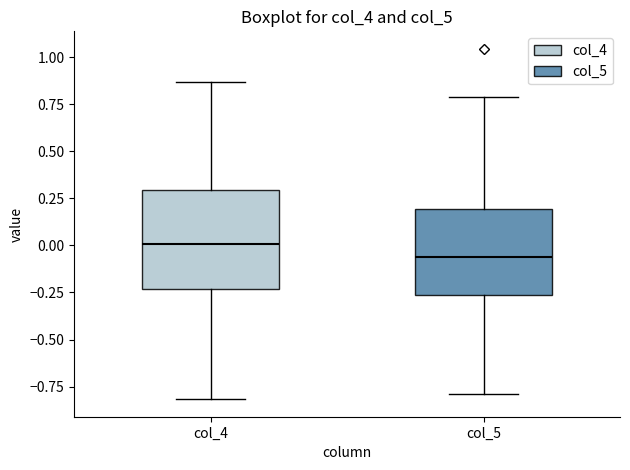

Where is the lower edge of the box for col_5 on the y-axis? The values are not printed on the chart, so give them approximately, as read against the axis.

-0.25